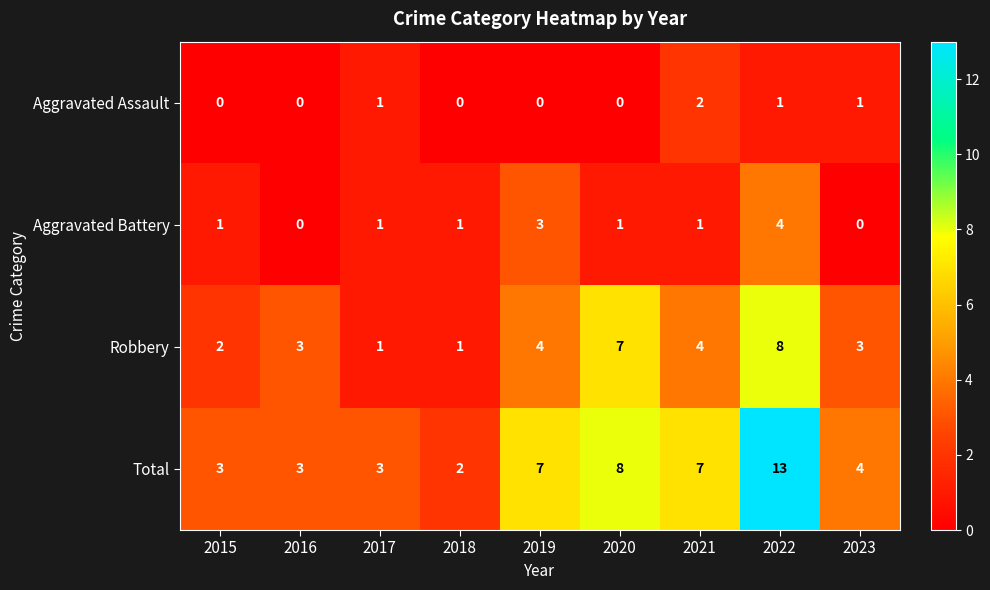

Which series has the largest range (max minus min)?

Total